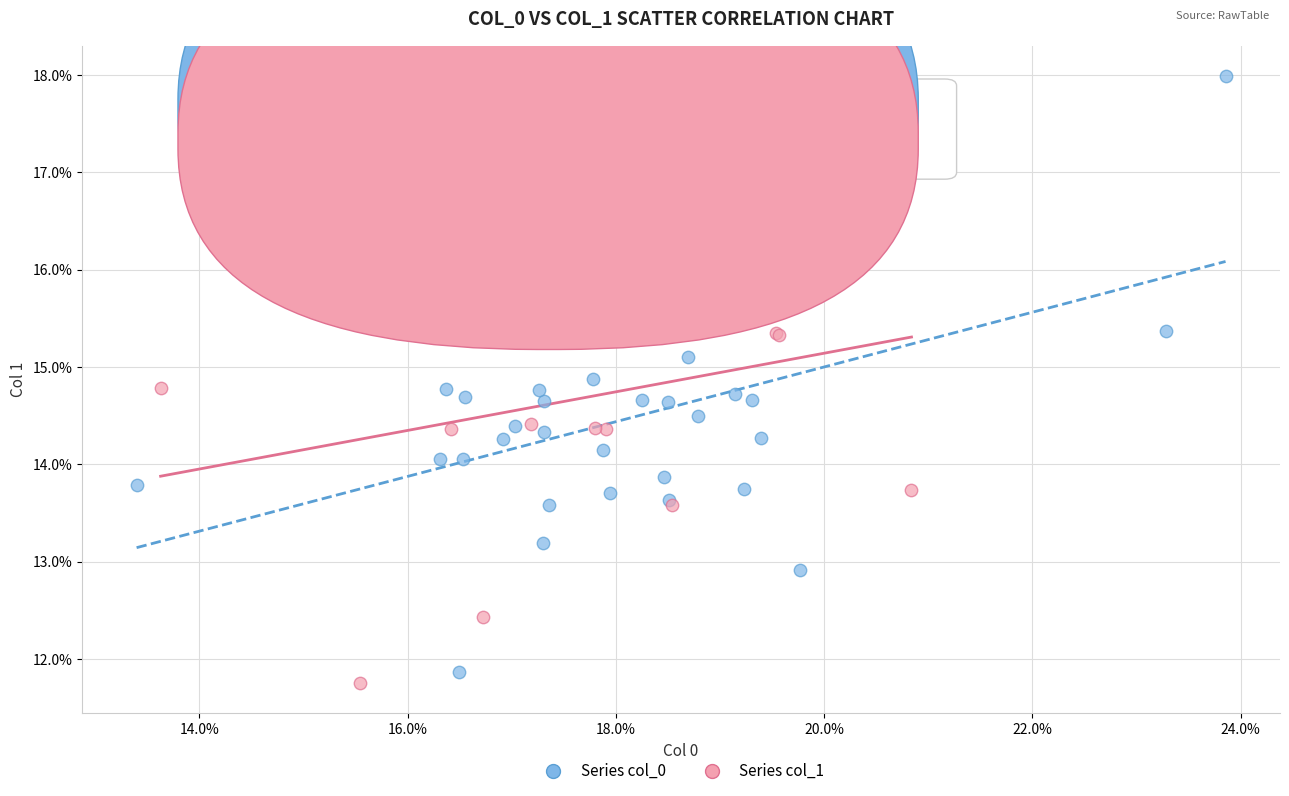

What are all the series names shown in the legend?

Series col_0, Series col_1